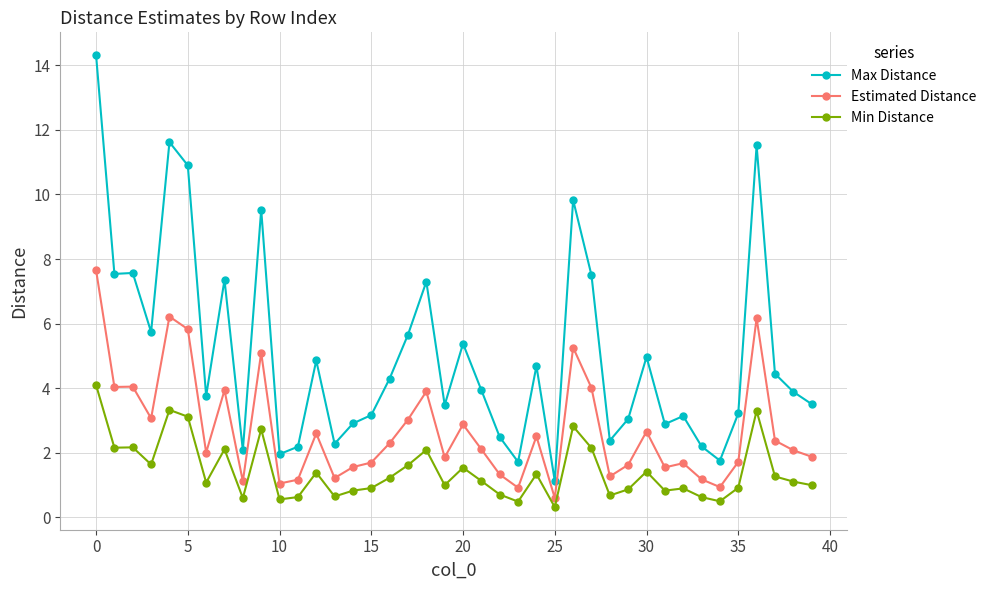

Which series has the largest range (max minus min)?

Max Distance